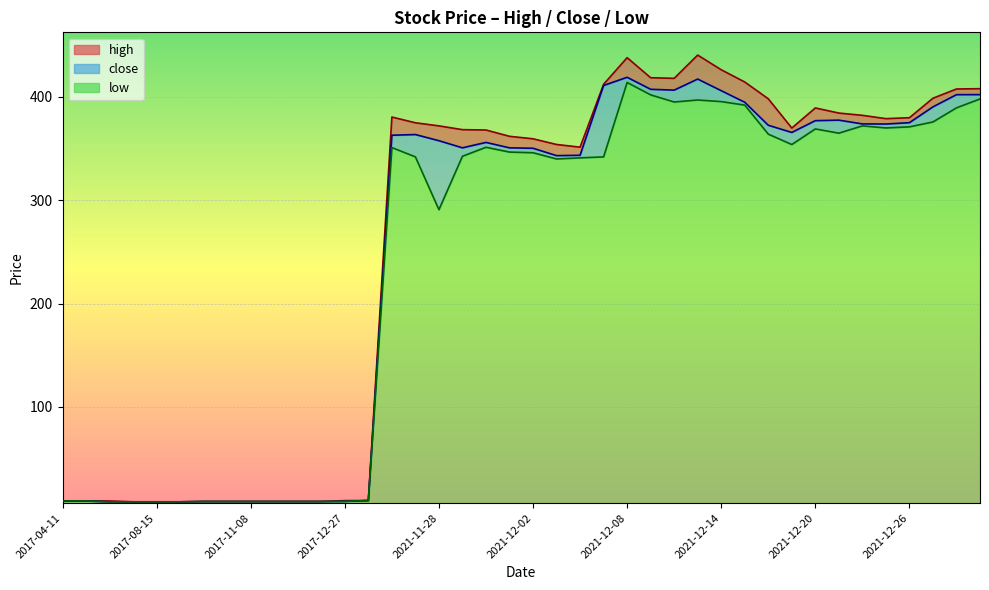

Is the value of high at 2021-12-02 greater than the value of close at 2017-11-12?

Yes